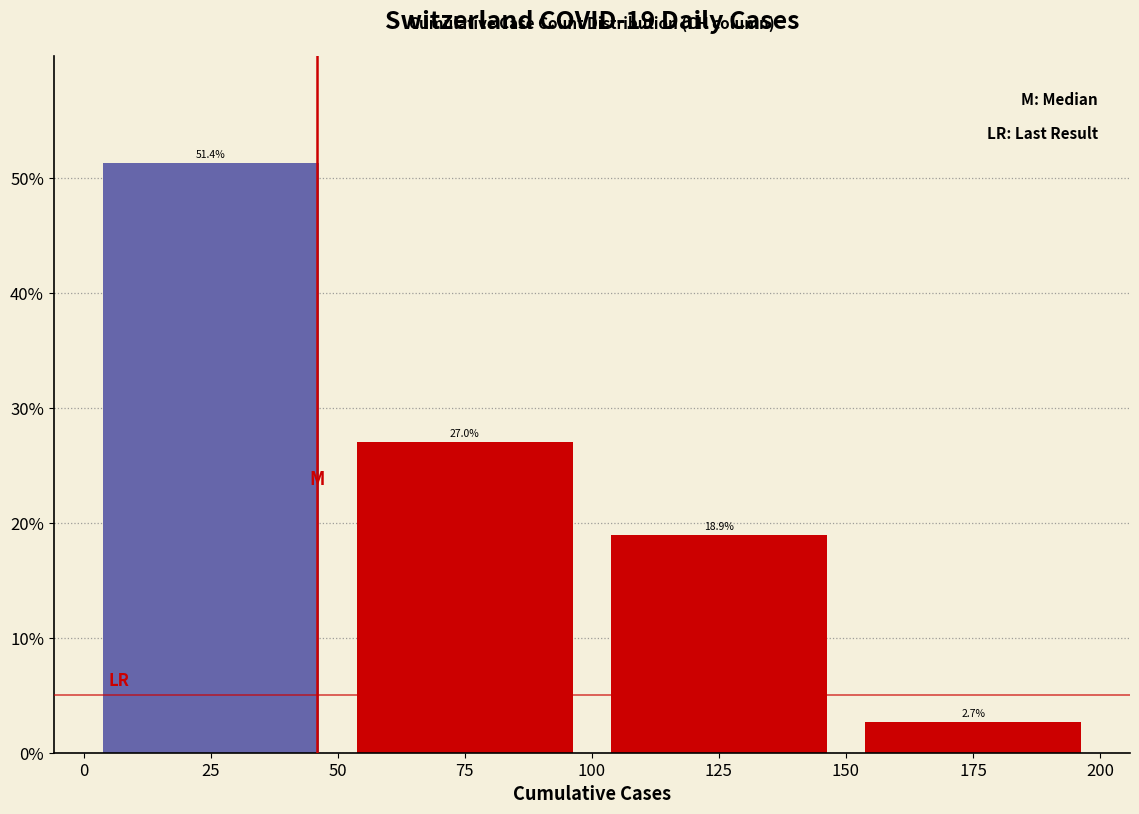

Over which range of the x-axis is the bar tallest?

0 to 50